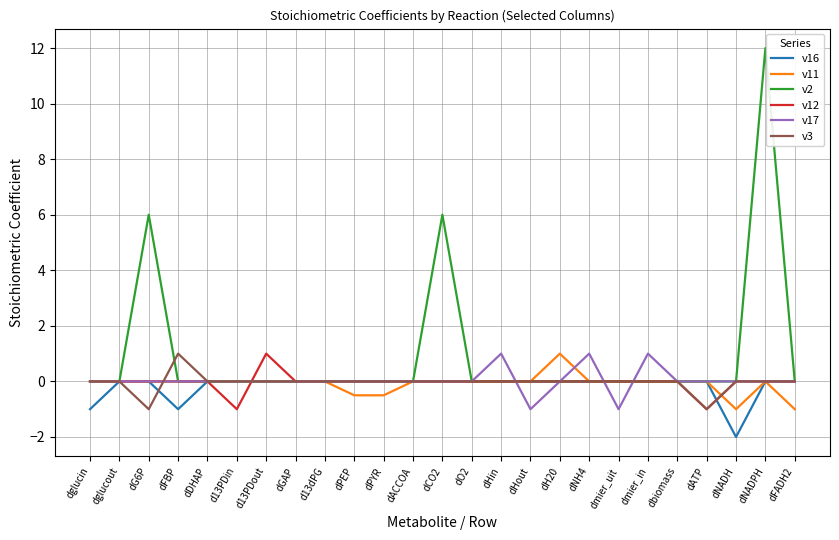

What is the sum of all v2 values?

24.0